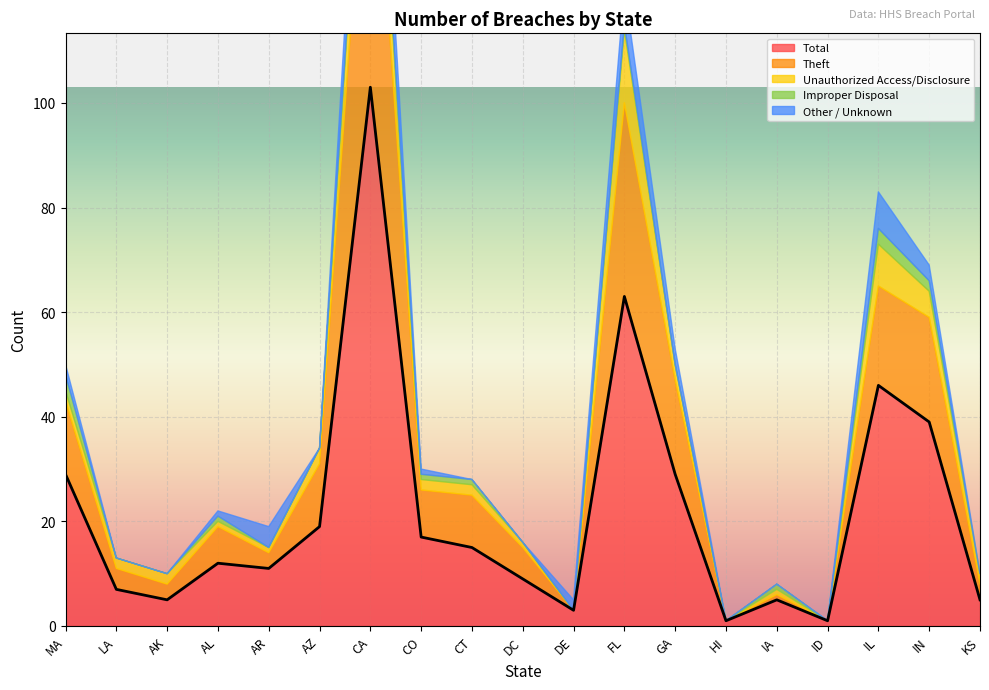

At which category is the sum across all series the highest?

CA